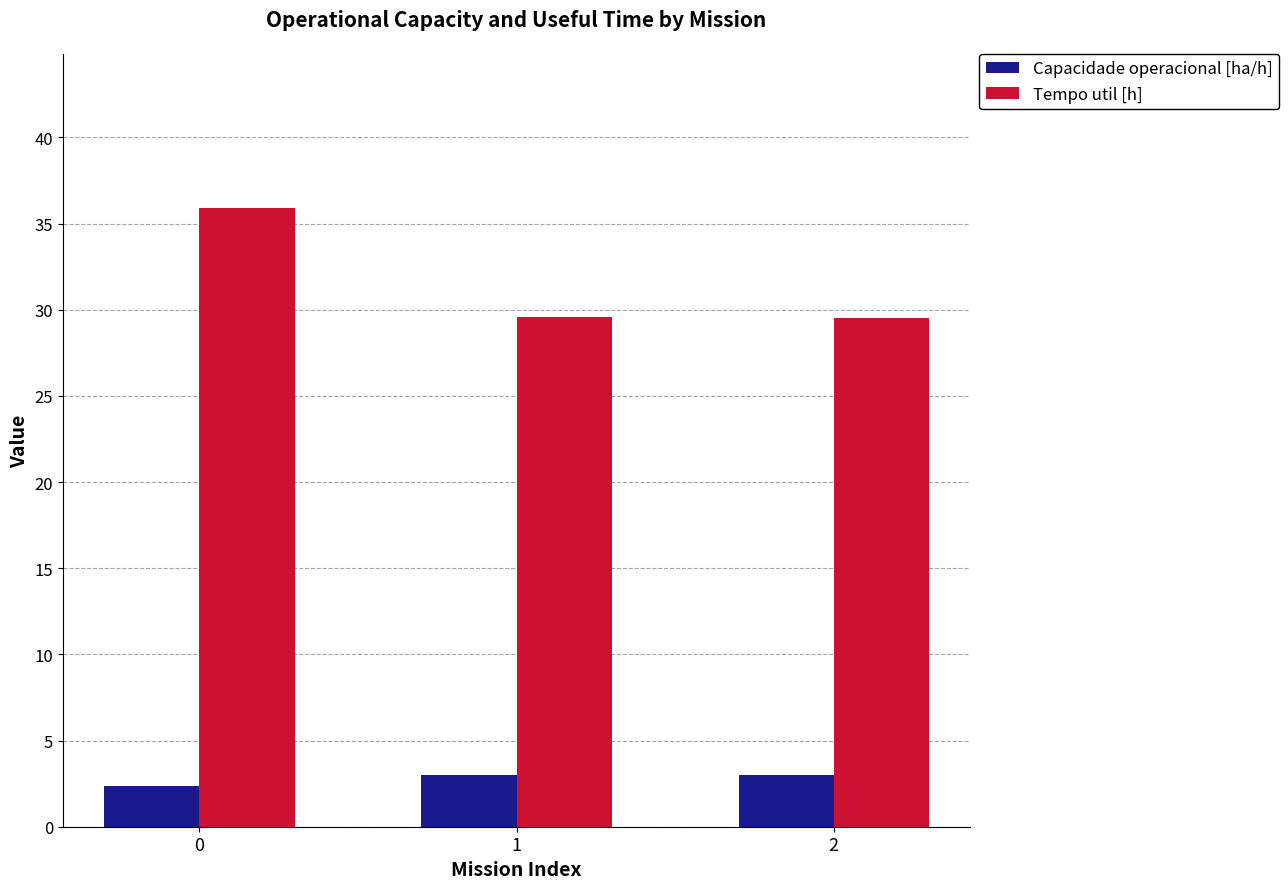

True or false: Tempo util [h] has a value of 35.9 at 0.

True